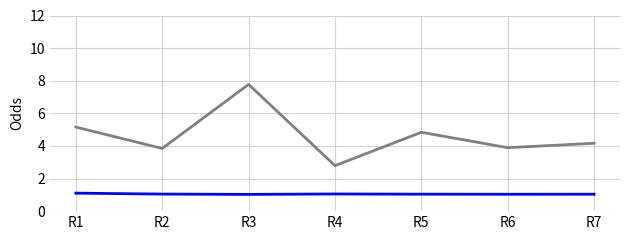

What is the total value across all series at R3?

8.8